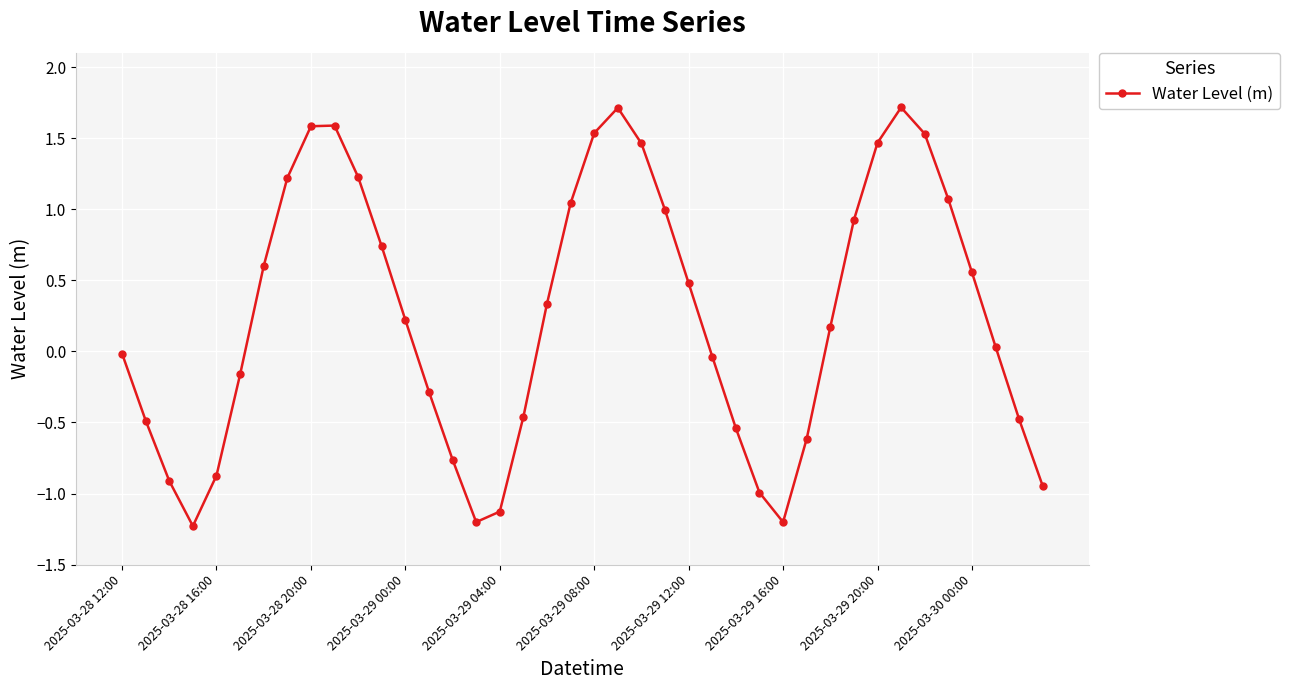

True or false: there are more than 2 points higher than both neighbors.

True